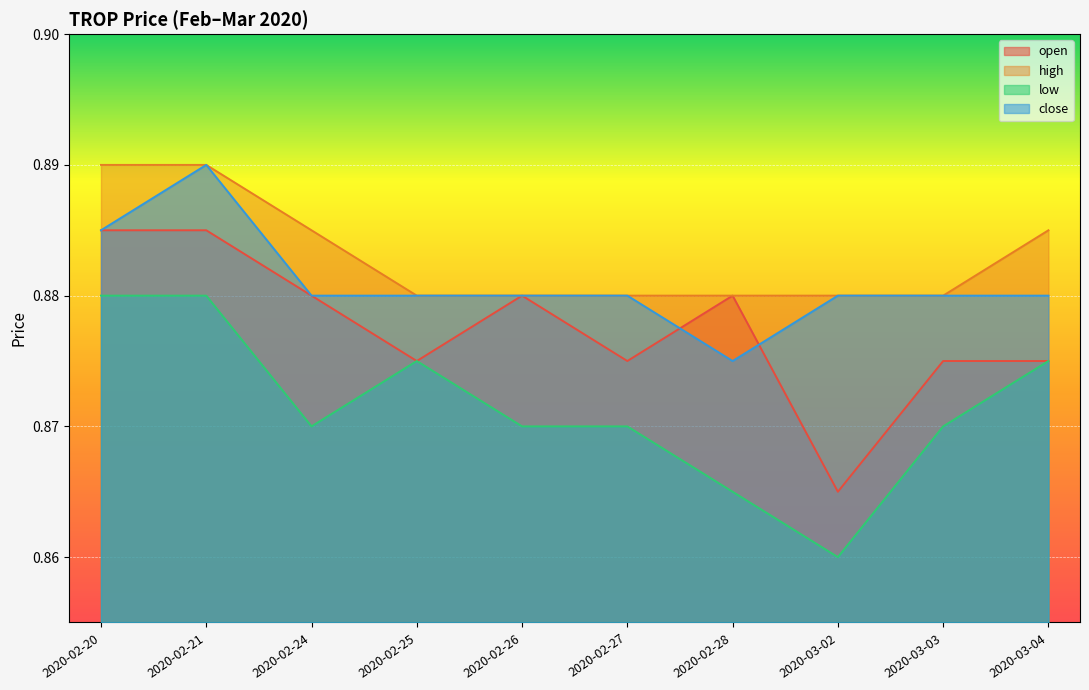

At which category is the sum across all series the highest?

2020-02-21